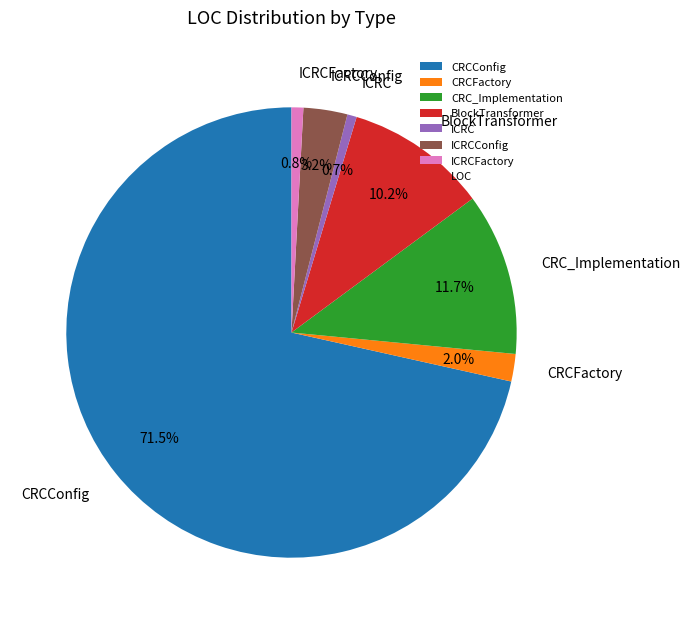

What is the largest slice in the pie chart?

CRCConfig